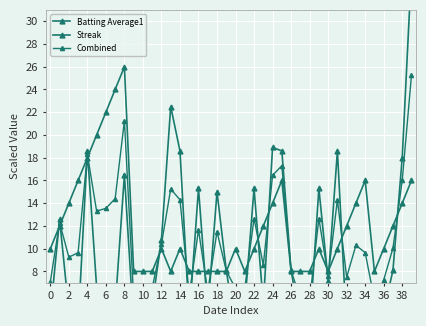

The value of Batting Average1 at 12 is 4.8. True or false?

True